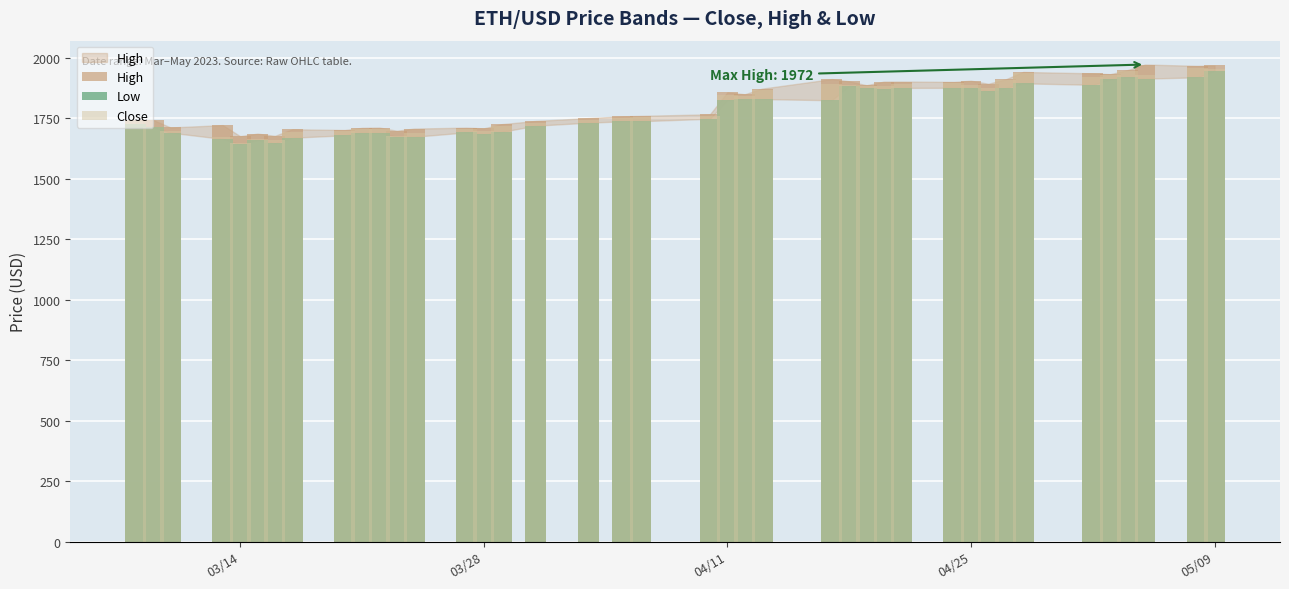

What is the label of the 40th bar from the right?

03/14